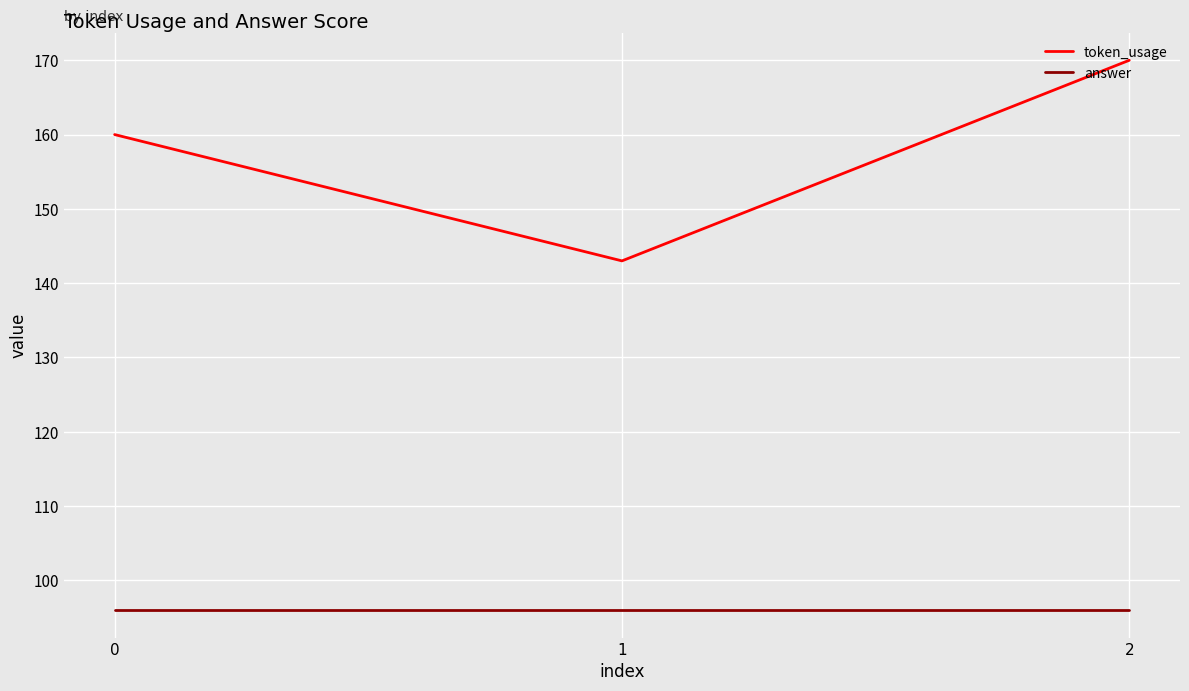

Which series has the largest range (max minus min)?

token_usage